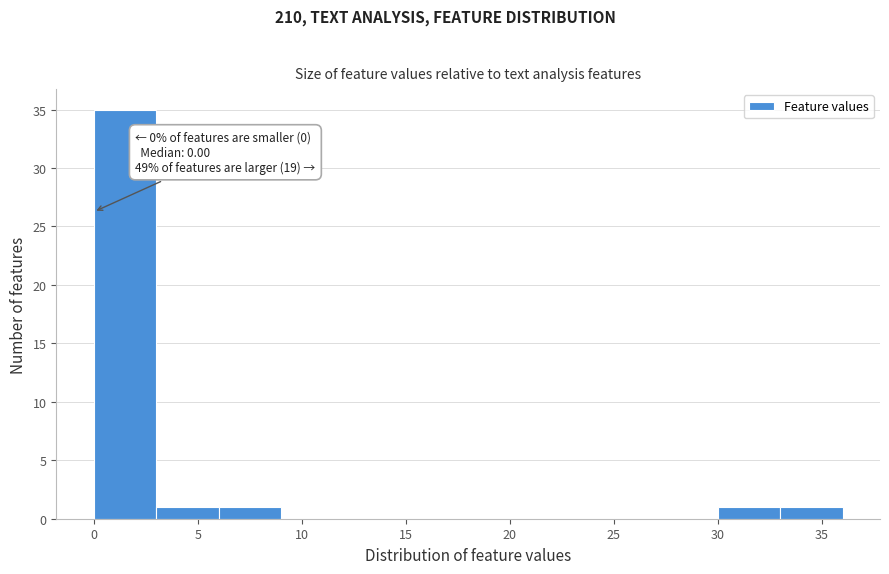

Which range on the x-axis has the tallest bar?

0 to 3